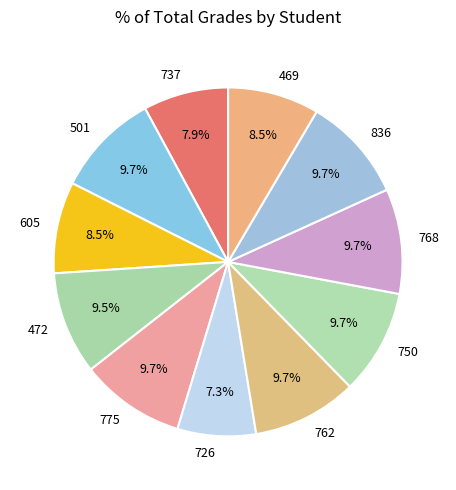

What percentage do 726 and 762 together represent?

17.0%